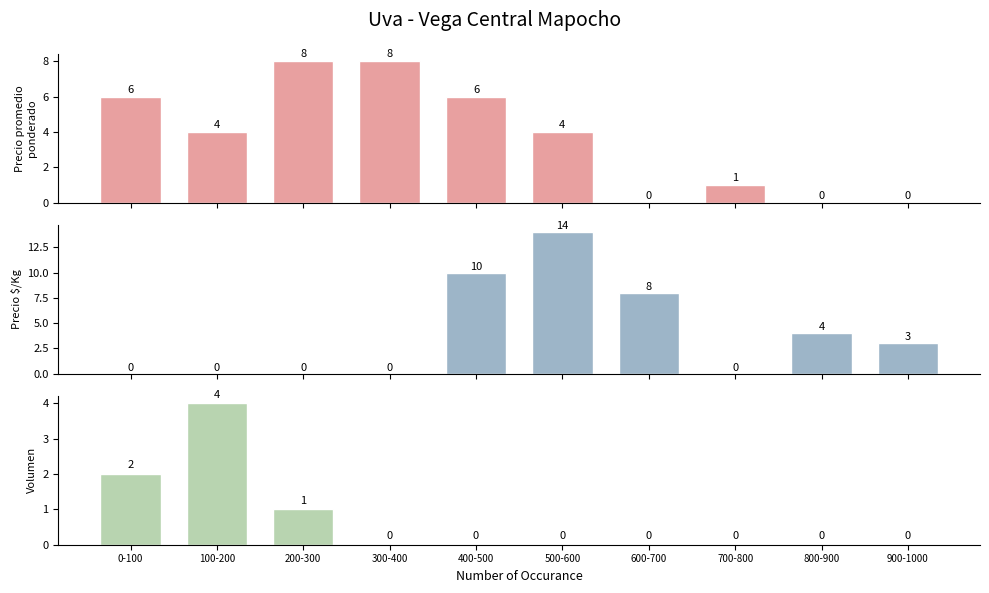

What is the greatest value displayed?

14